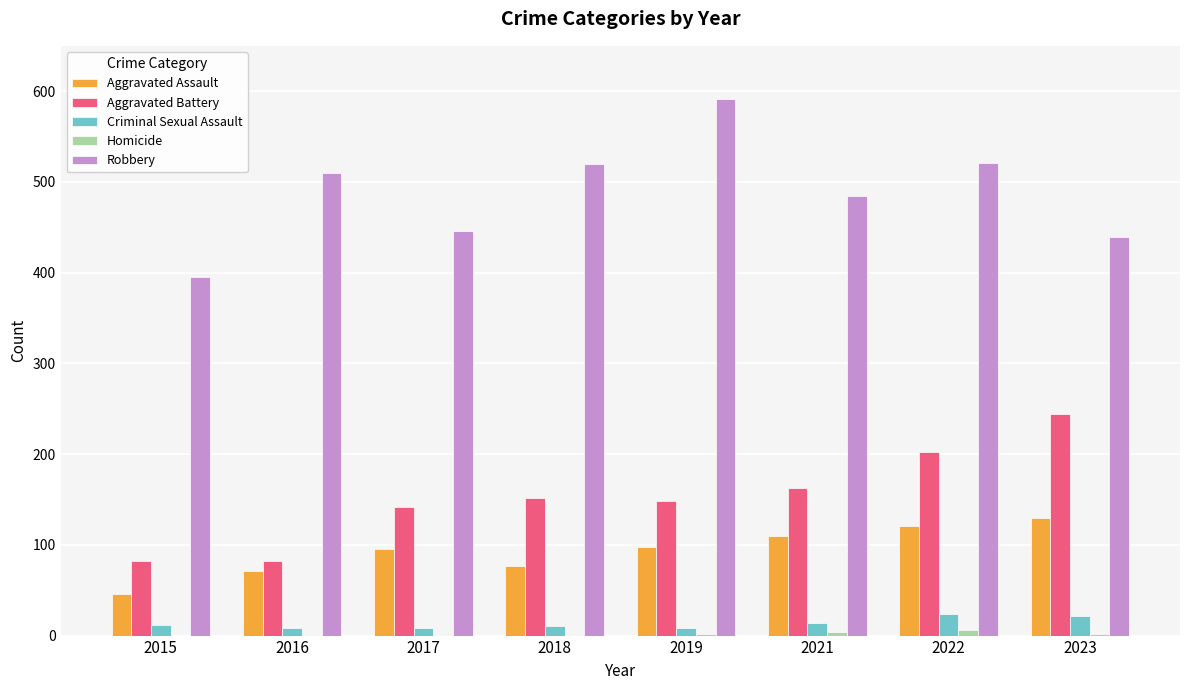

What is the sum of all Robbery values?

3906